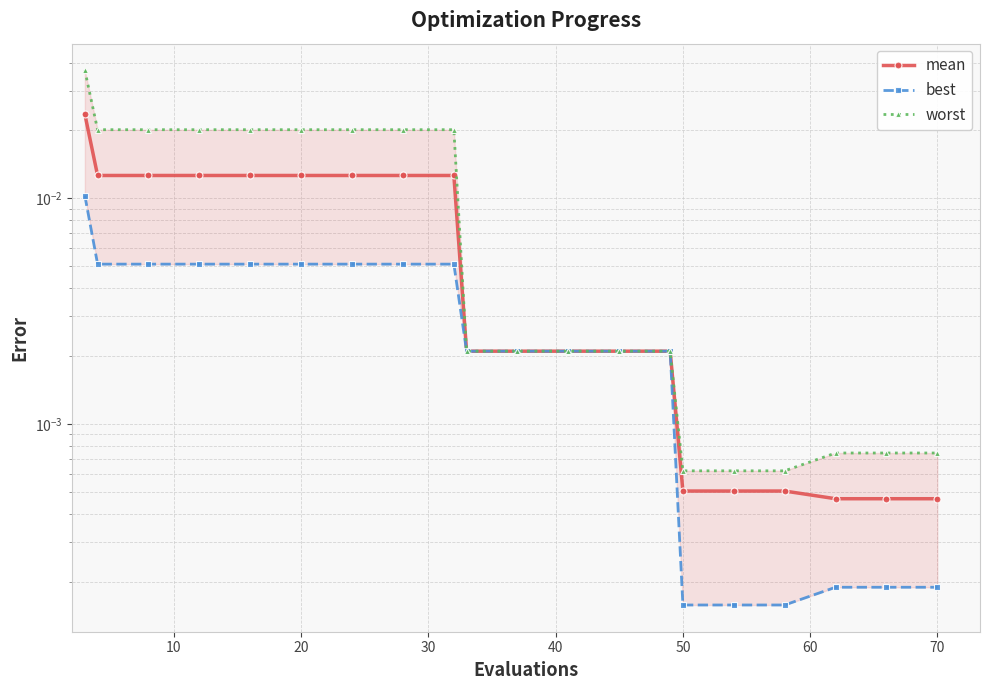

How many lines are shown in the chart?

3